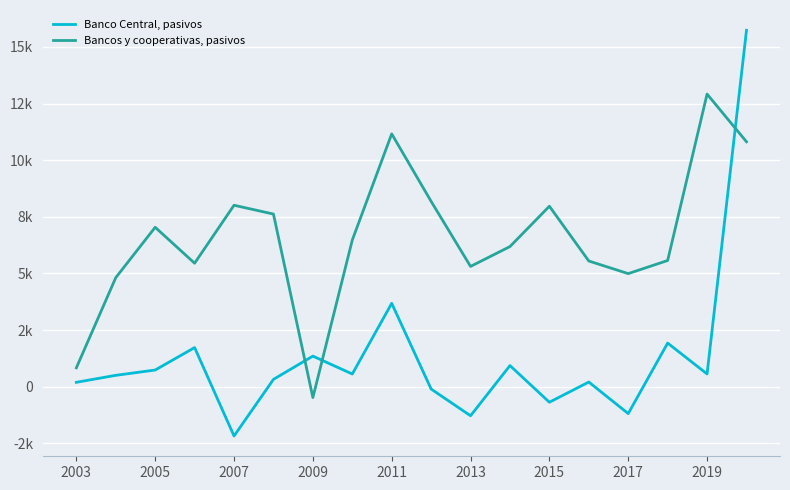

Does the chart display data point markers on the line(s)?

No